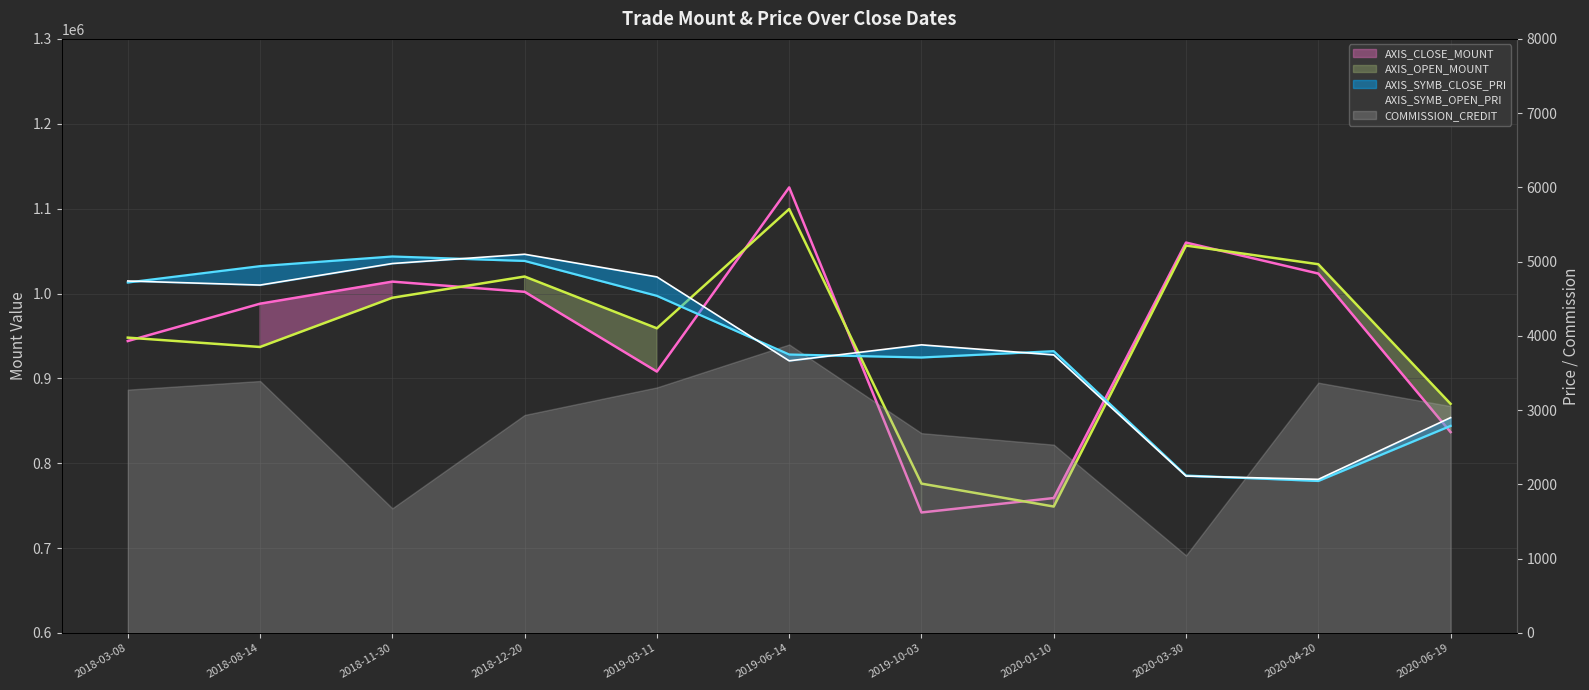

What is the total value across all series at 2020-03-30?

2120733